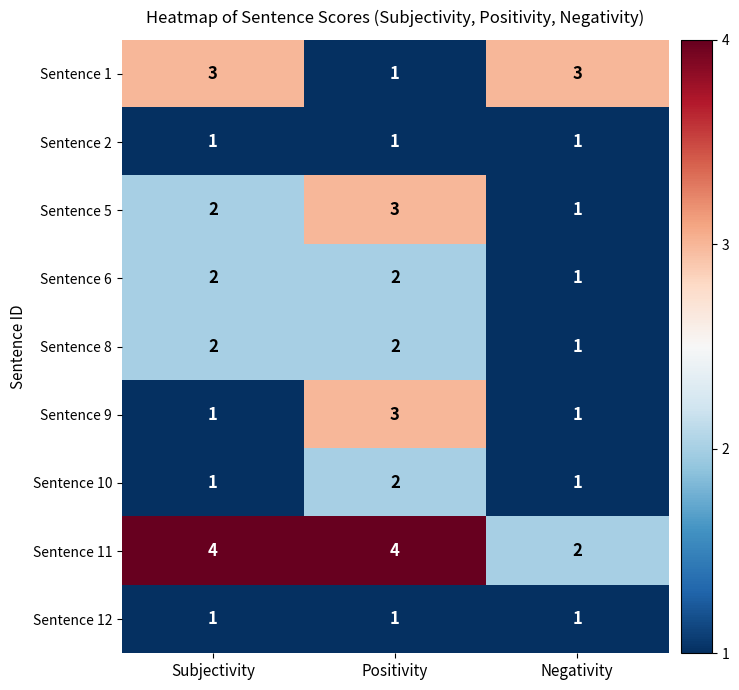

What is the spread (max minus min) of values at Negativity?

2